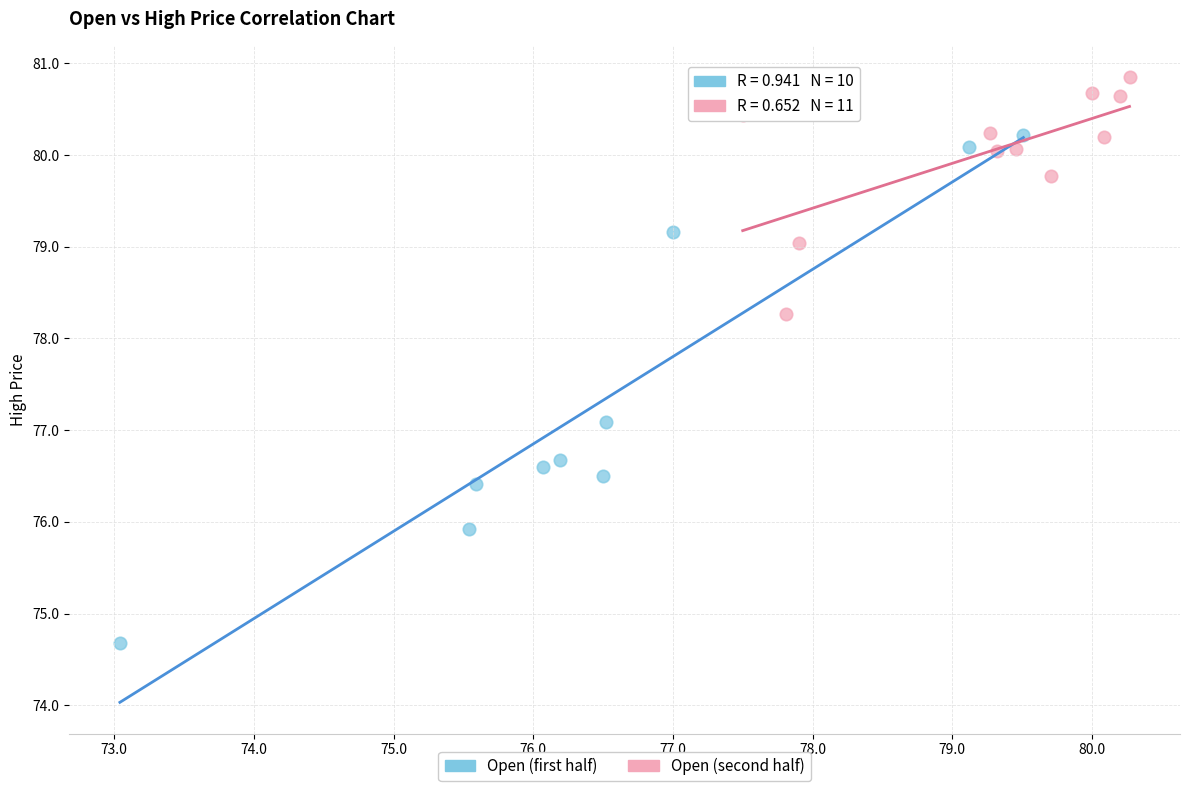

What are all the series names shown in the legend?

Open (first half), Open (second half)